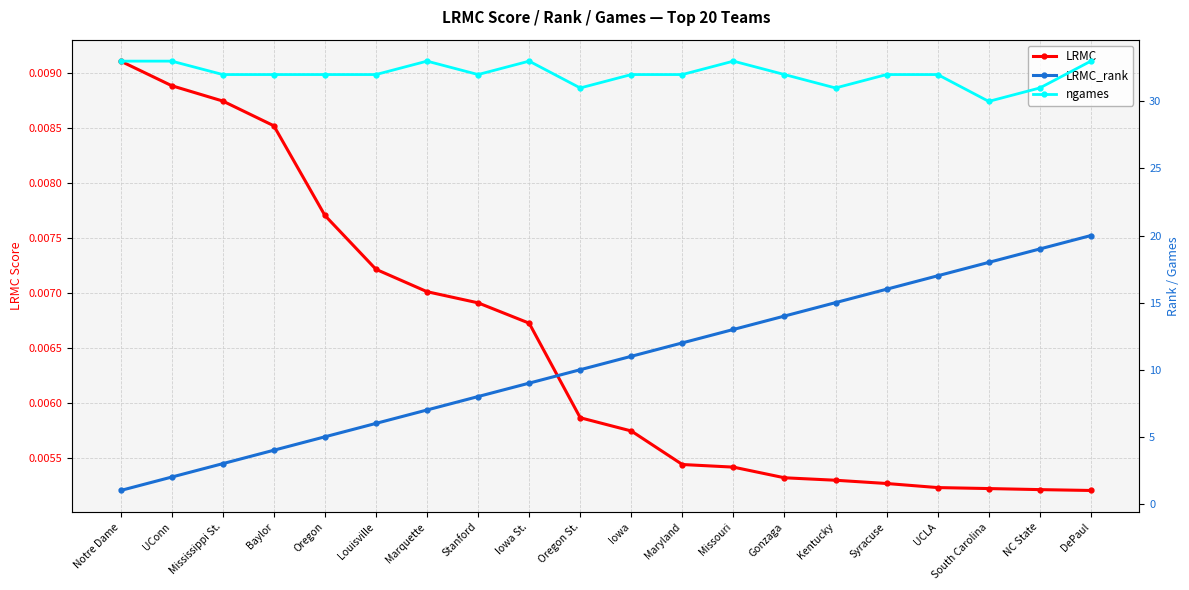

True or false: LRMC has a value of 0.0 at South Carolina.

False